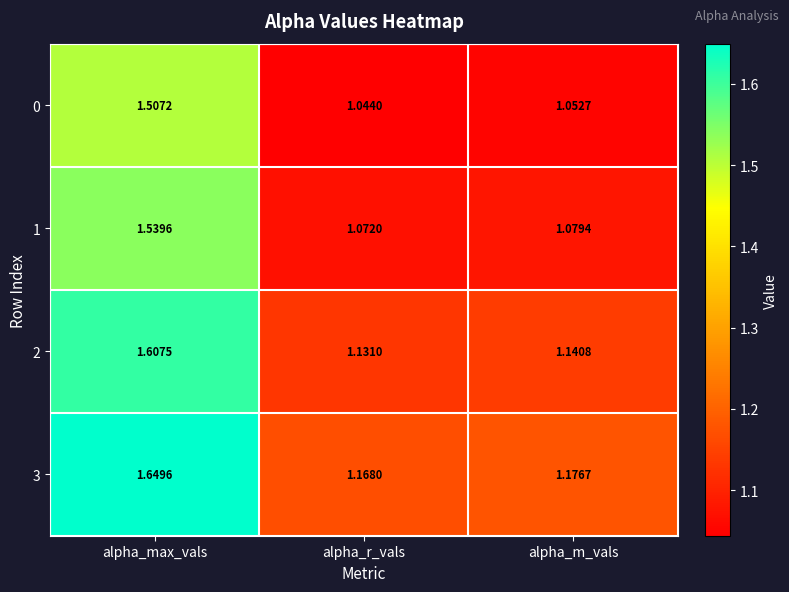

List the labels in order of 1 value, largest first.

alpha_max_vals, alpha_m_vals, alpha_r_vals